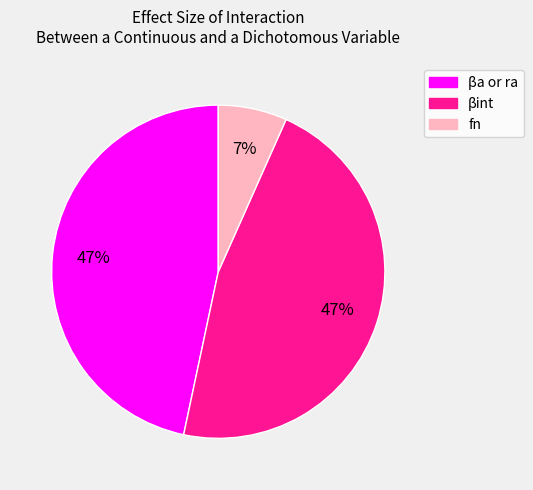

Count the number of slices in the pie.

3